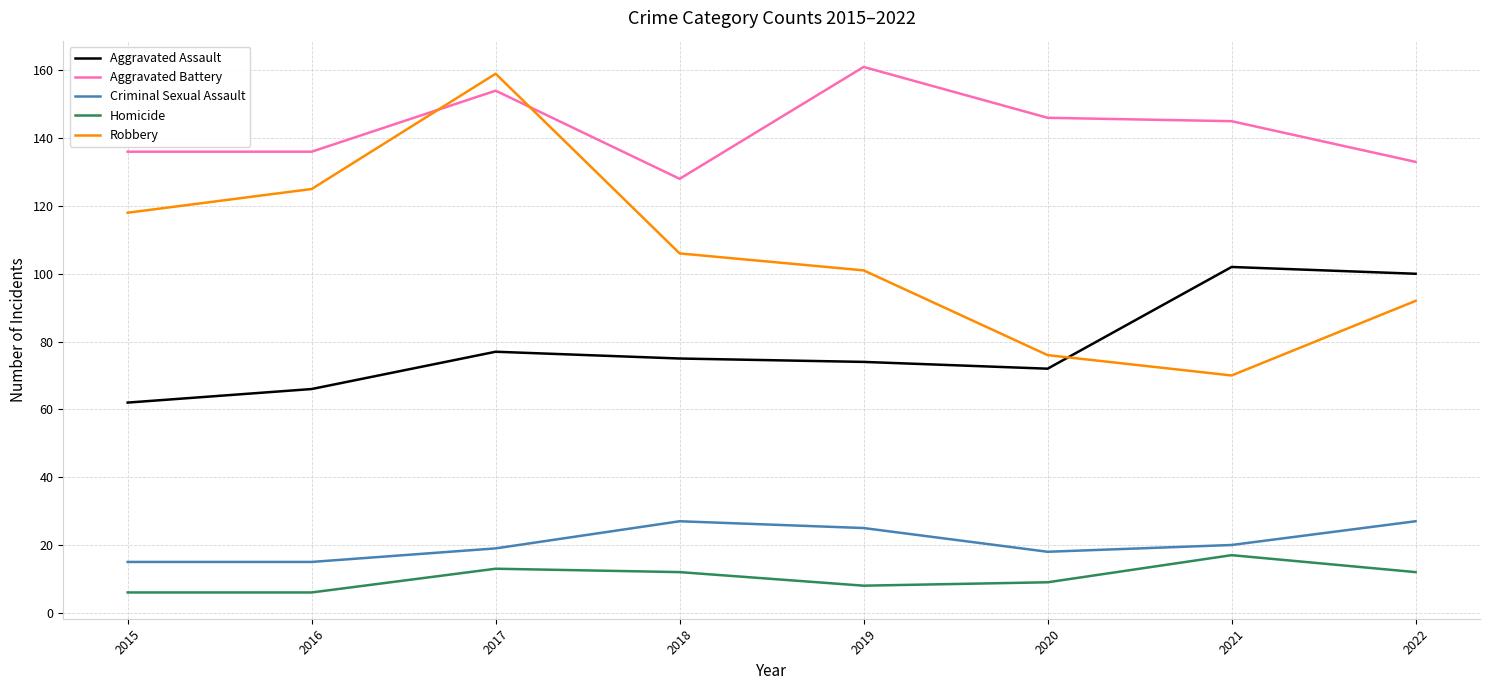

What is the difference between the Homicide values at 2019 and 2021?

9